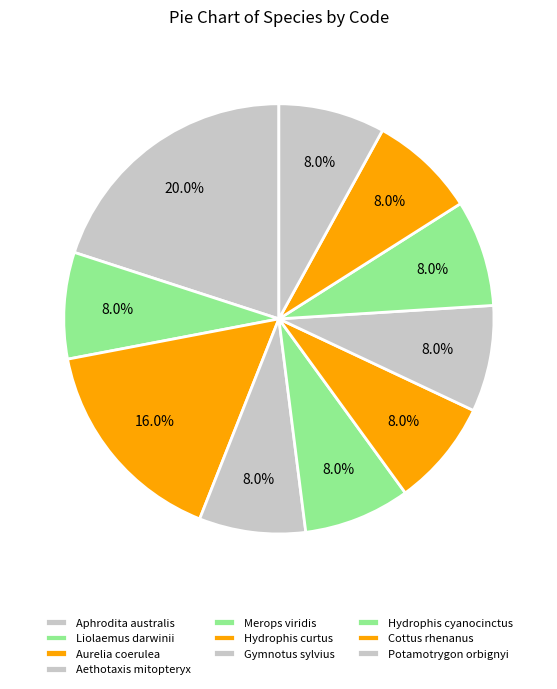

Is there a majority slice in this chart?

No